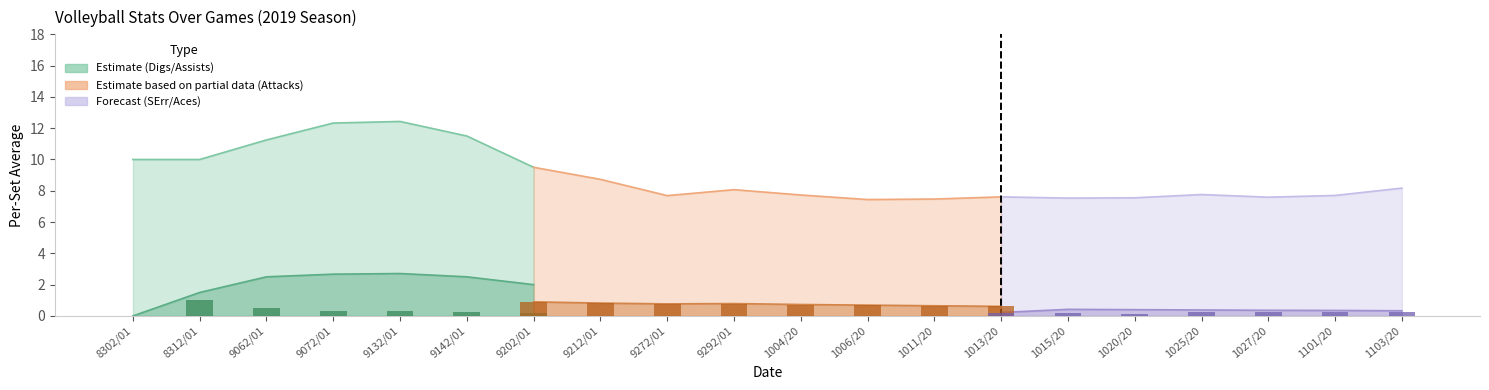

The value of Aces at 9202019 is 0.2. True or false?

False